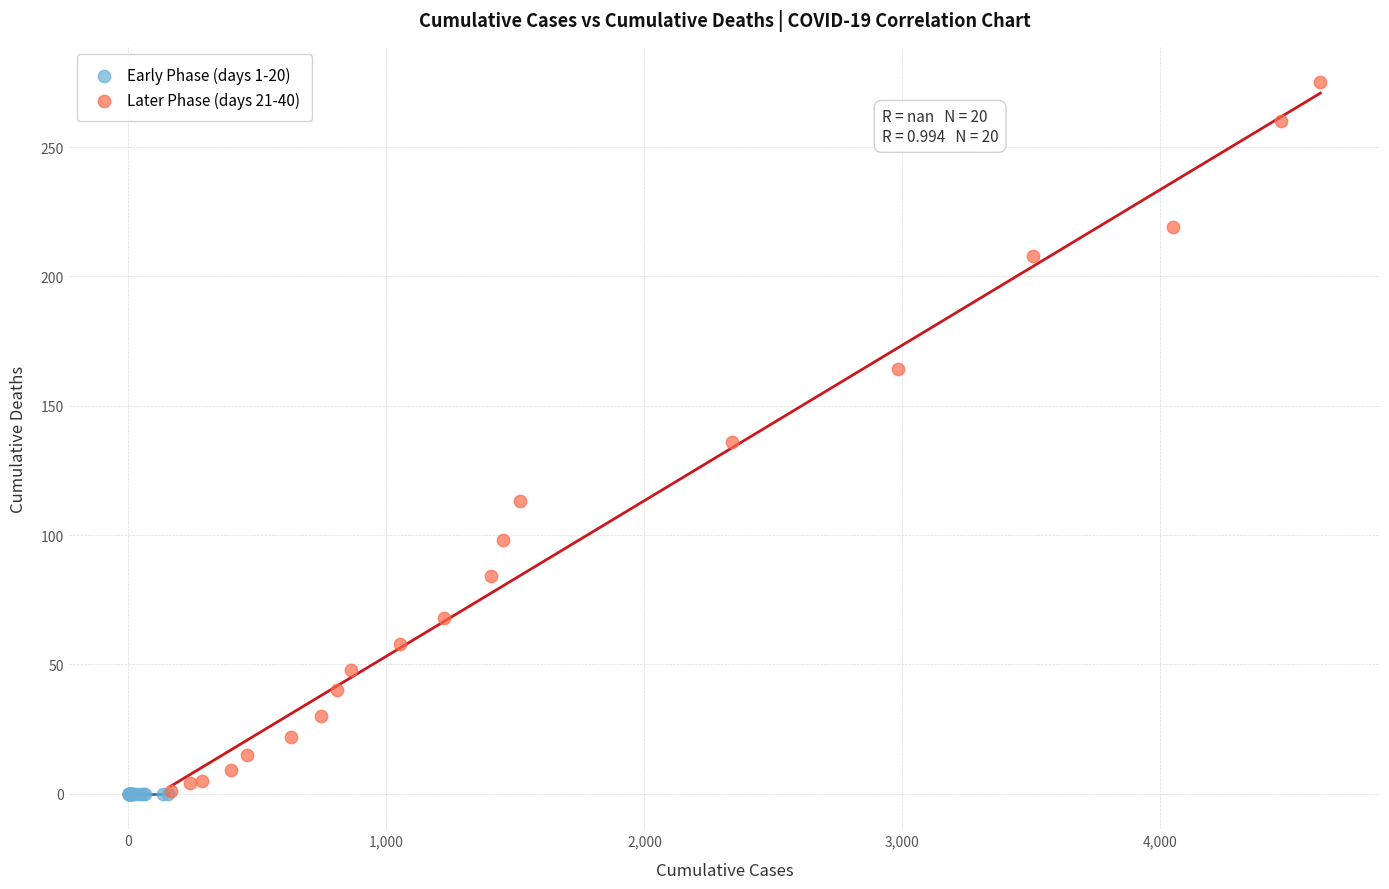

Which series contains the highest Y value?

Later Phase (days 21-40)